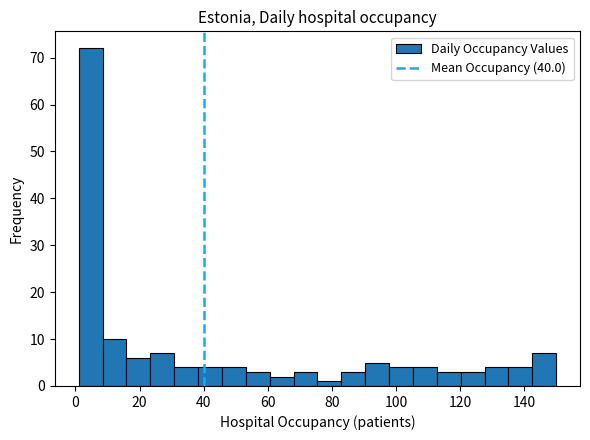

Read against the x-axis, roughly where is the centre of the tallest bar?

4